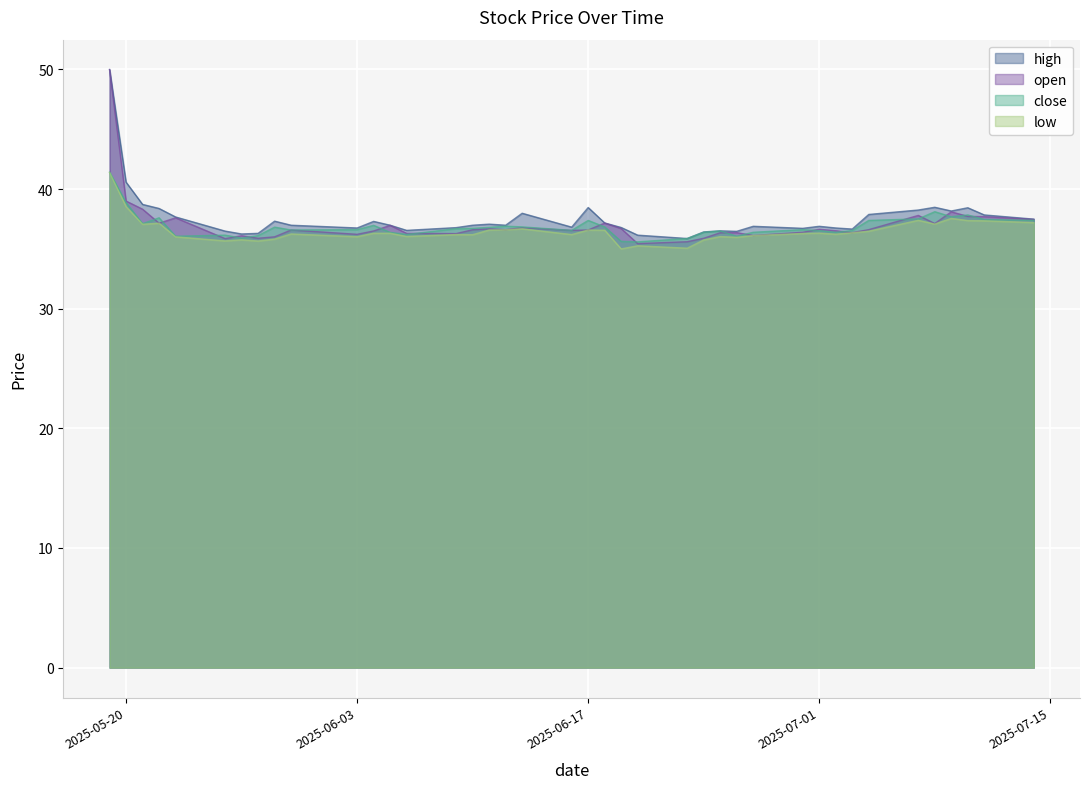

Reading right to left, what are all the values shown in this chart?

high: 37.5	37.8	38.4	38.2	38.5	38.2	37.9	36.7	36.8	36.9	36.7	36.9	36.5	36.5	36.4	35.9	36.1	36.8	37.2	38.5	36.8	38.0	37.0	37.1	37.0	36.8	36.5	37.0	37.3	36.8	37.0	37.3	36.3	36.2	36.5	37.7	38.4	38.7	40.6	50.0
open: 37.5	37.7	37.7	38.1	37.1	37.8	36.6	36.4	36.5	36.6	36.4	36.1	36.4	36.4	35.9	35.6	35.4	36.7	37.2	36.6	36.5	36.8	36.6	36.7	36.6	36.3	36.3	37.0	36.5	36.2	36.6	36.0	35.9	36.1	35.9	37.6	37.1	38.3	39.0	50.0
close: 37.4	37.5	37.8	37.7	38.1	37.5	37.4	36.5	36.4	36.5	36.6	36.4	36.1	36.5	36.4	35.9	35.6	35.6	36.8	37.4	36.5	36.8	36.9	36.8	36.7	36.7	36.2	36.4	37.0	36.6	36.6	36.8	36.1	35.9	36.1	36.1	37.6	37.1	38.9	41.4
low: 37.2	37.4	37.4	37.5	37.1	37.4	36.5	36.4	36.2	36.3	36.3	36.1	36.0	36.0	35.8	35.1	35.3	35.0	36.6	36.6	36.2	36.7	36.6	36.6	36.2	36.2	36.0	36.3	36.3	36.0	36.2	35.8	35.7	35.8	35.7	36.0	37.1	37.1	38.5	41.4